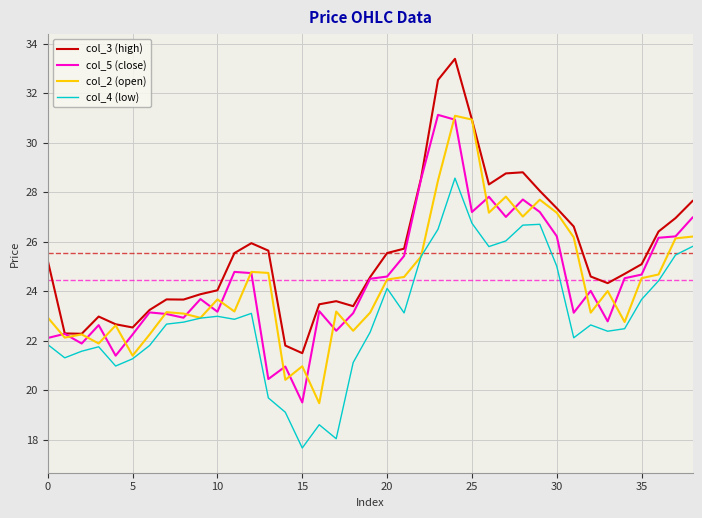

Which series has the largest total across all categories?

col_3 (high)